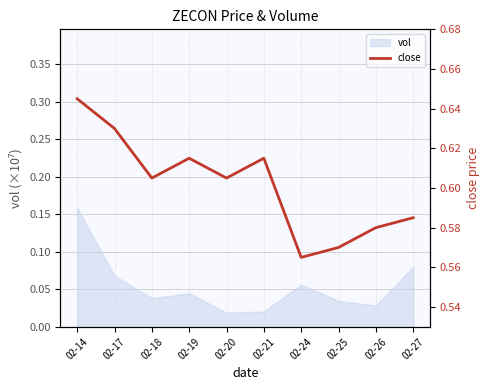

Where is the data nearest to the value 0?

02-24